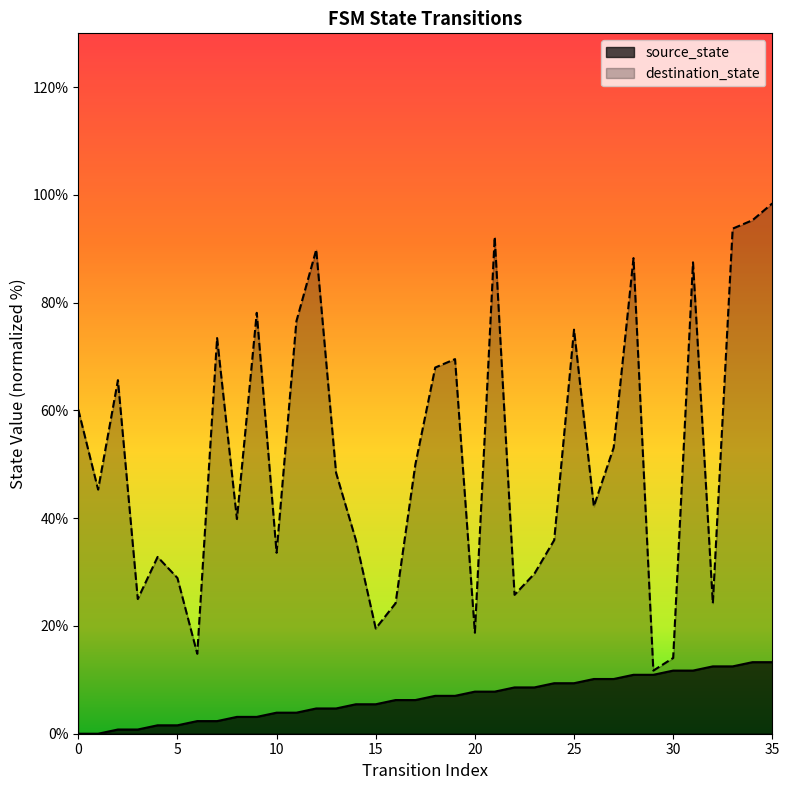

Which category has the lowest value in the destination_state series?

29